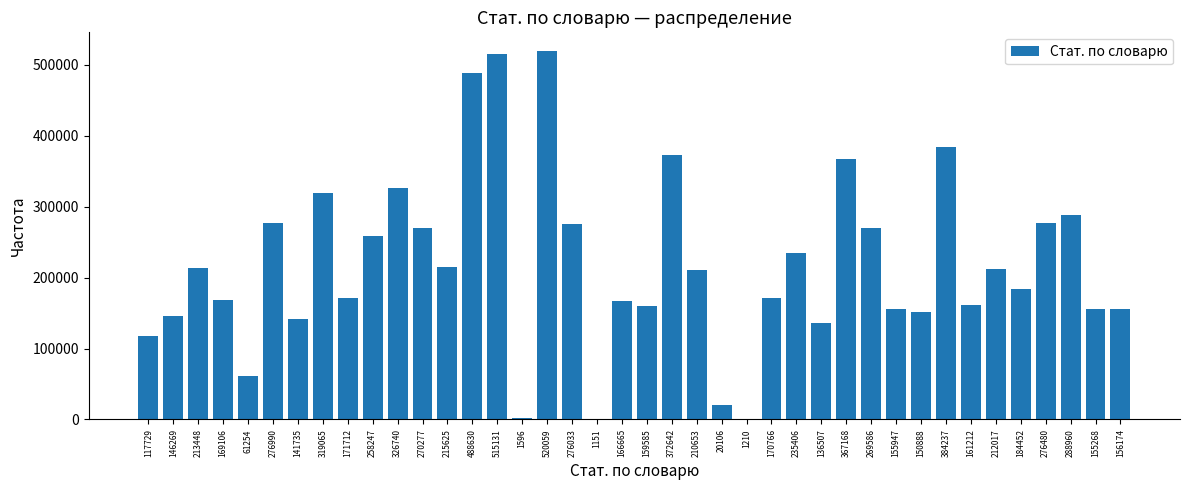

What is the sum of all values?

8726726